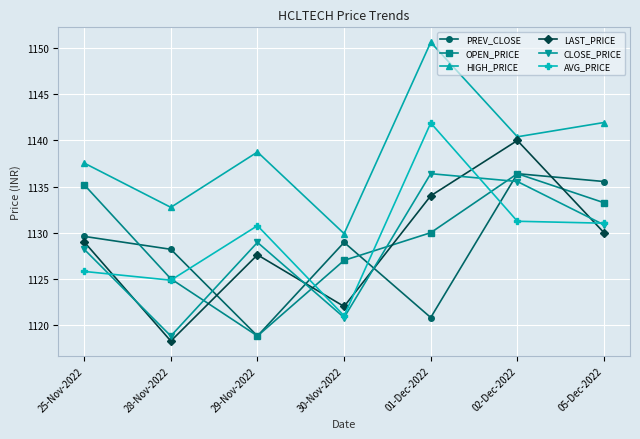

In OPEN_PRICE, how many points are higher than both neighbors (excluding endpoints)?

1